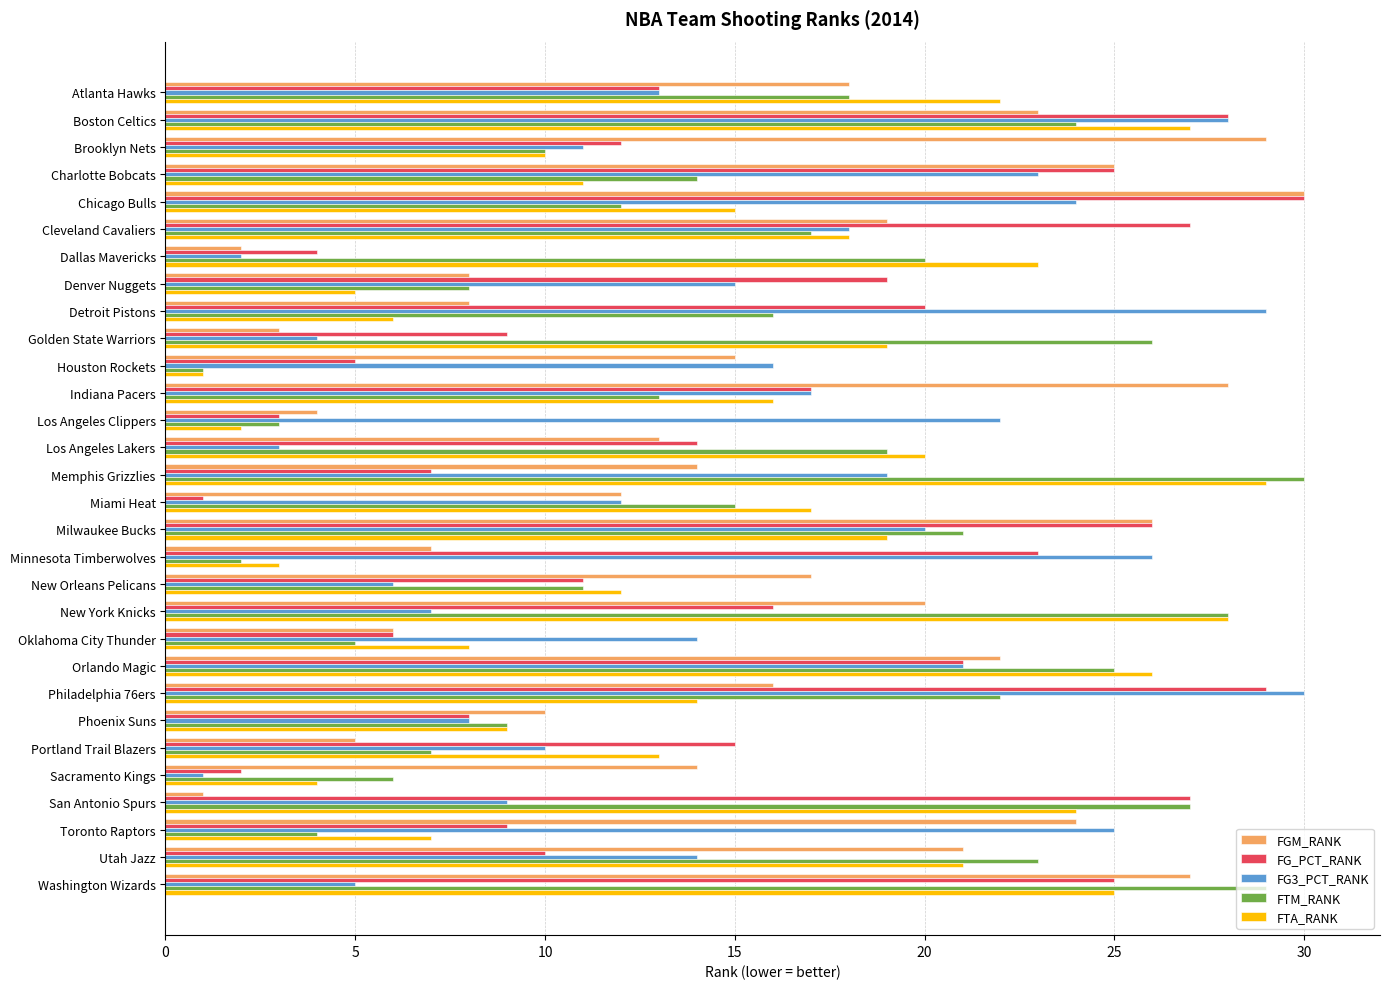

Between Indiana Pacers and Memphis Grizzlies, which series saw the biggest shift?

FTM_RANK